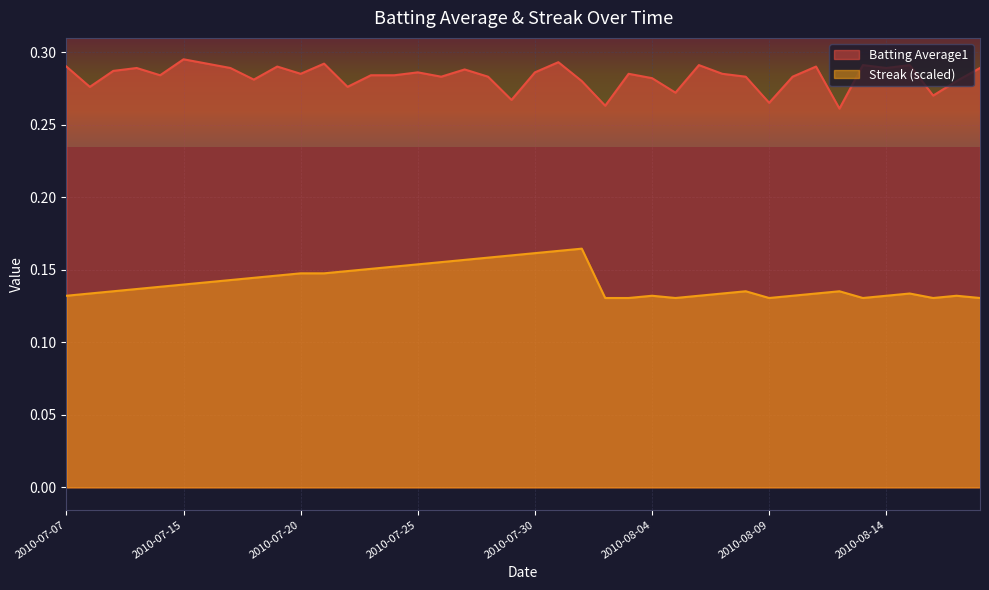

List the series in order of their overall mean, highest first.

Batting Average1, Streak (scaled)